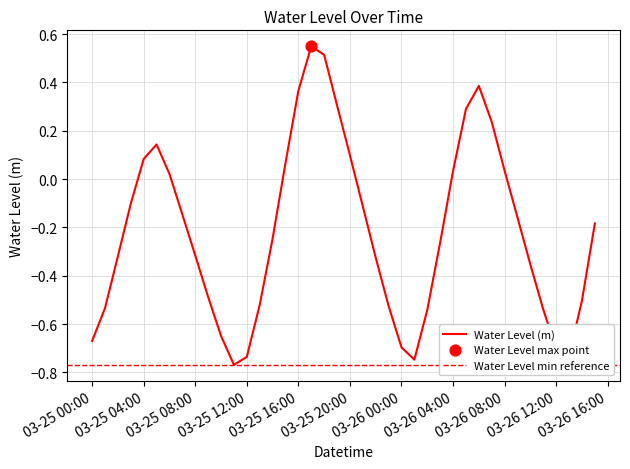

The Water Level (m) series shows -0.5 at 03-25 08:00. True or false?

False